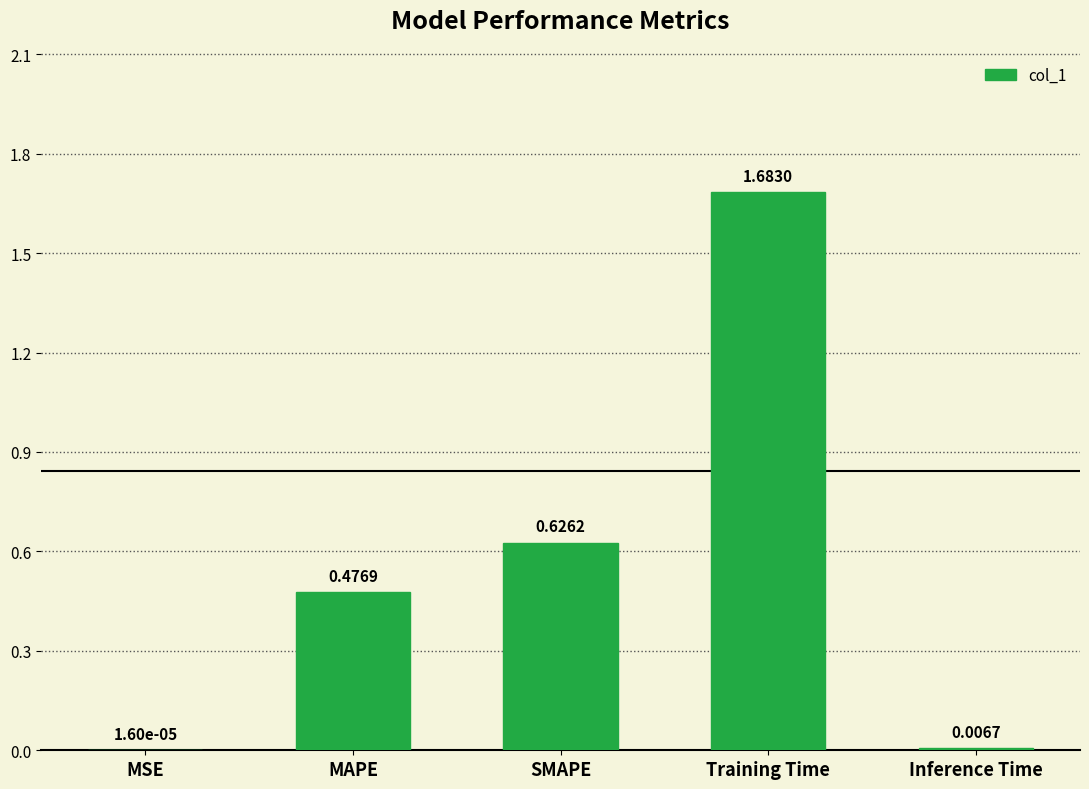

What is the sum of all values?

2.8